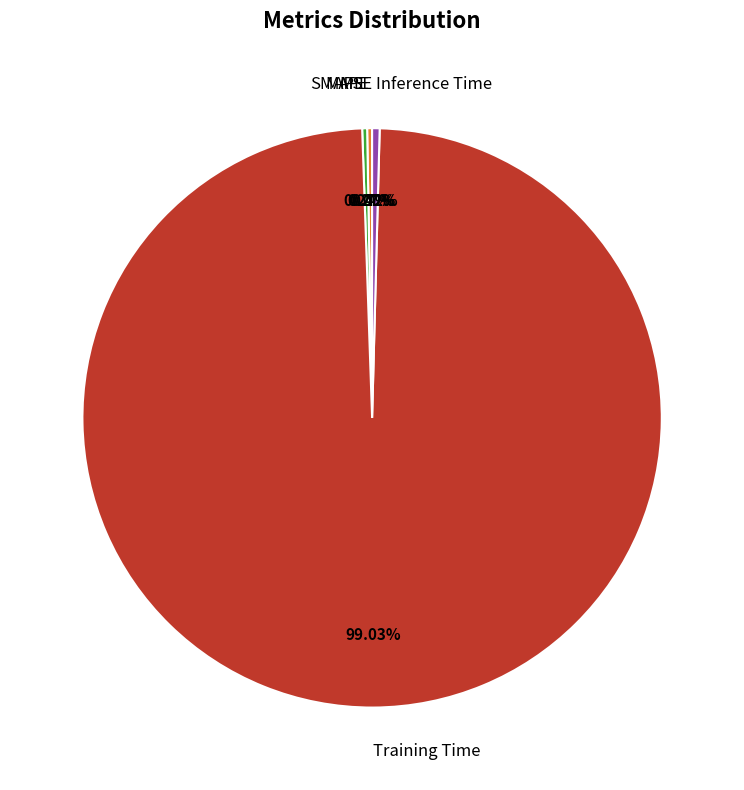

Is there any slice that represents more than half of the pie?

Yes